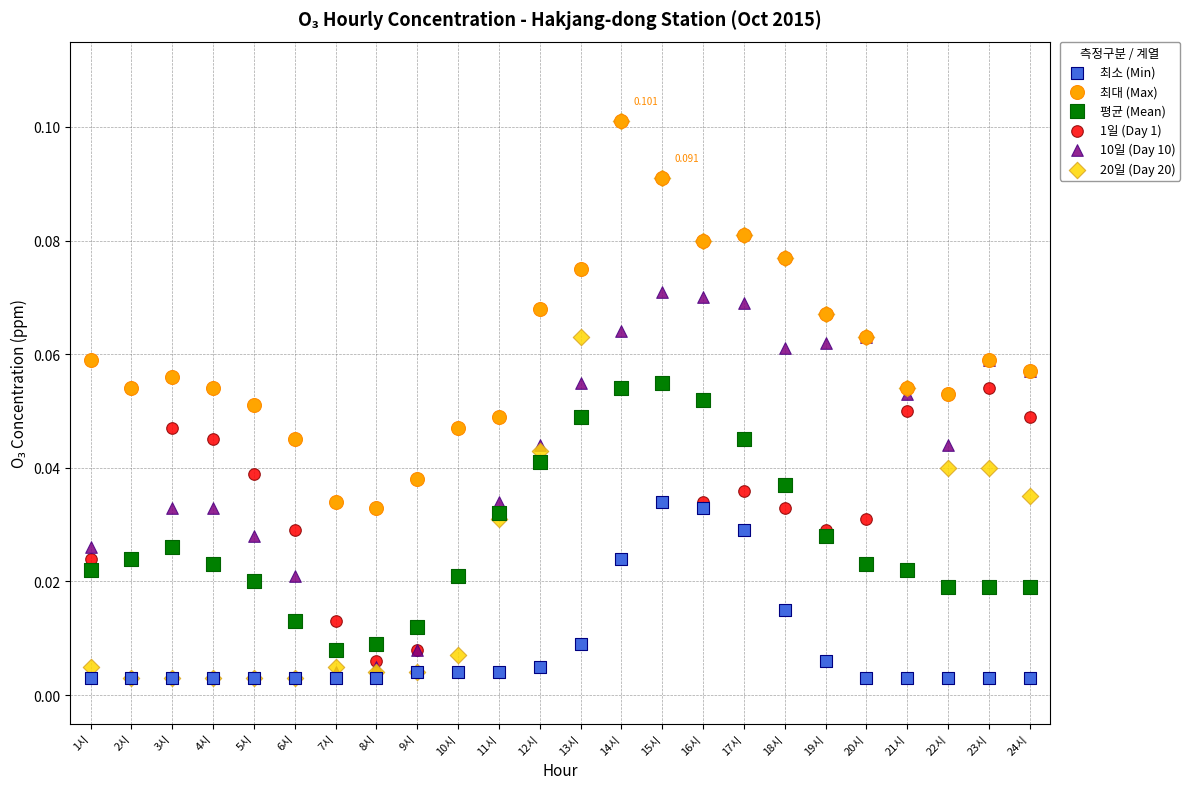

What are all the series names shown in the legend?

최소 (Min), 최대 (Max), 평균 (Mean), 1일 (Day 1), 10일 (Day 10), 20일 (Day 20)